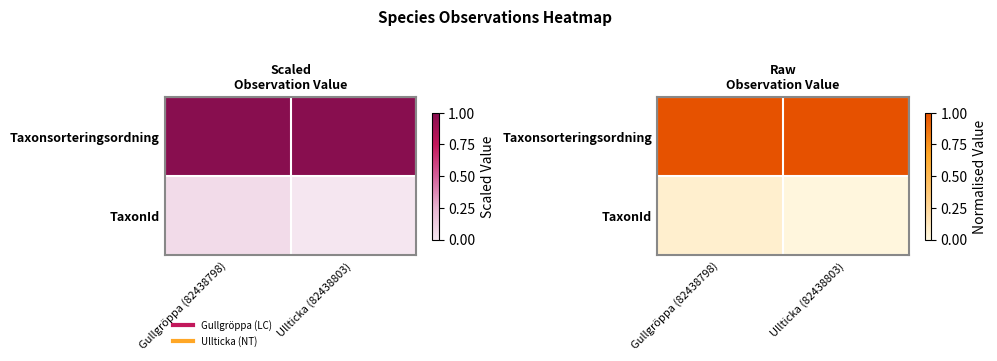

What is the maximum value for Taxonsorteringsordning?

1.0